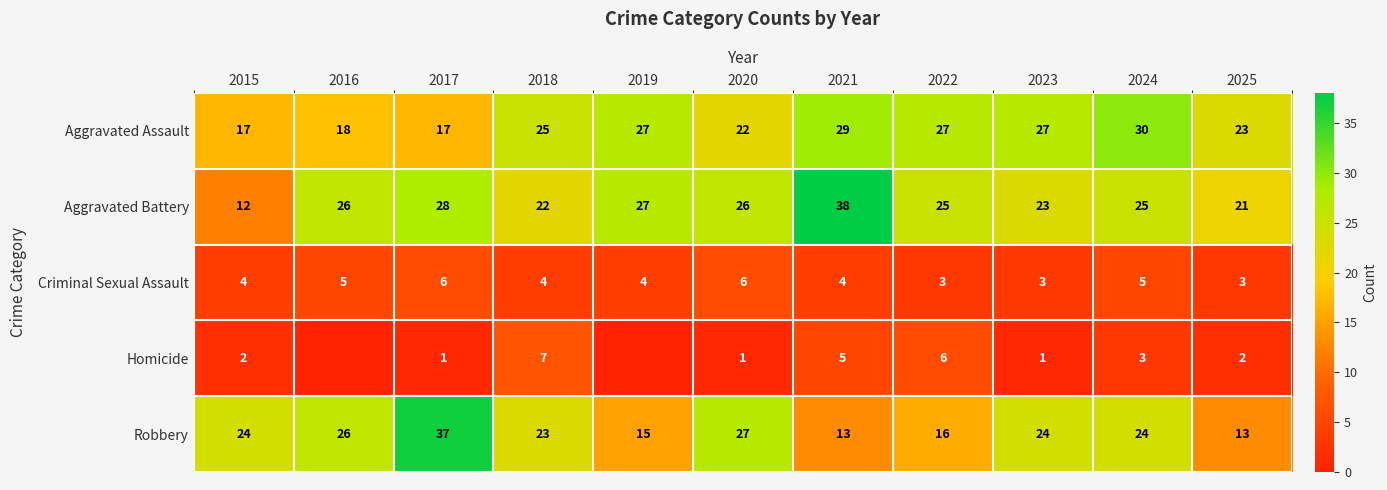

Which series changed the most between 2017 and 2022?

Robbery